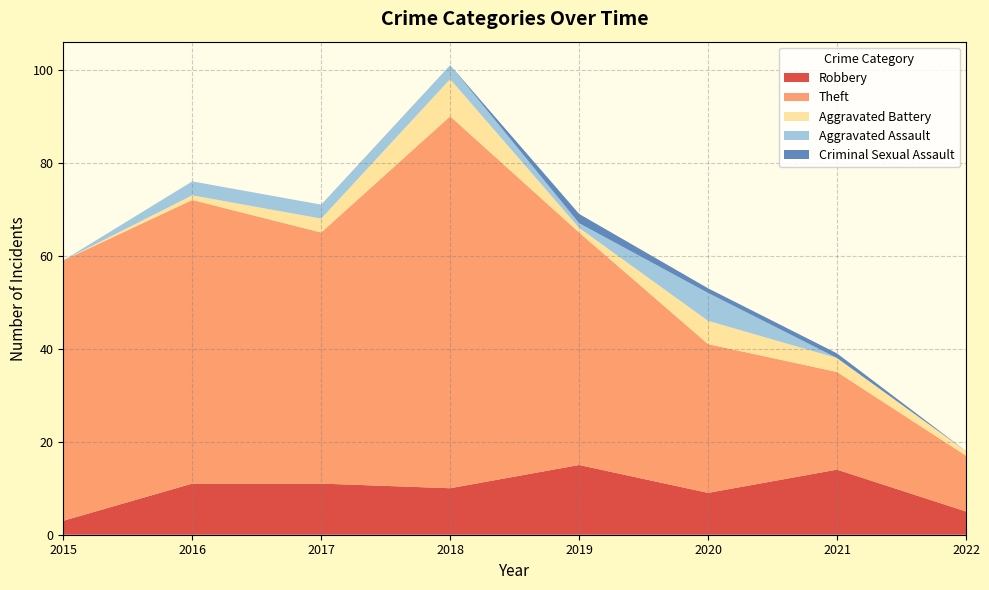

Reading left to right, extract all data points from this chart.

Robbery: 2015=3	2016=11	2017=11	2018=10	2019=15	2020=9	2021=14	2022=5
Theft: 2015=56	2016=61	2017=54	2018=80	2019=50	2020=32	2021=21	2022=12
Aggravated Battery: 2015=0	2016=1	2017=3	2018=8	2019=1	2020=5	2021=3	2022=1
Aggravated Assault: 2015=0	2016=3	2017=3	2018=3	2019=1	2020=6	2021=0	2022=0
Criminal Sexual Assault: 2015=0	2016=0	2017=0	2018=0	2019=2	2020=1	2021=1	2022=0